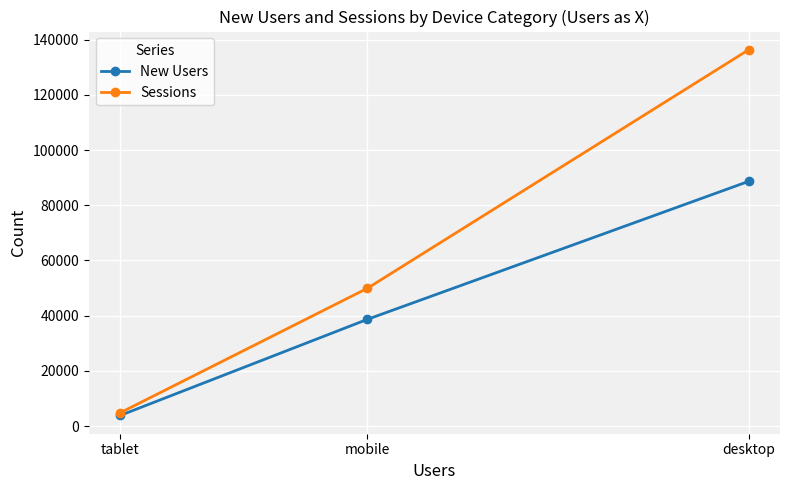

What is the spread (max minus min) of values at mobile?

11255